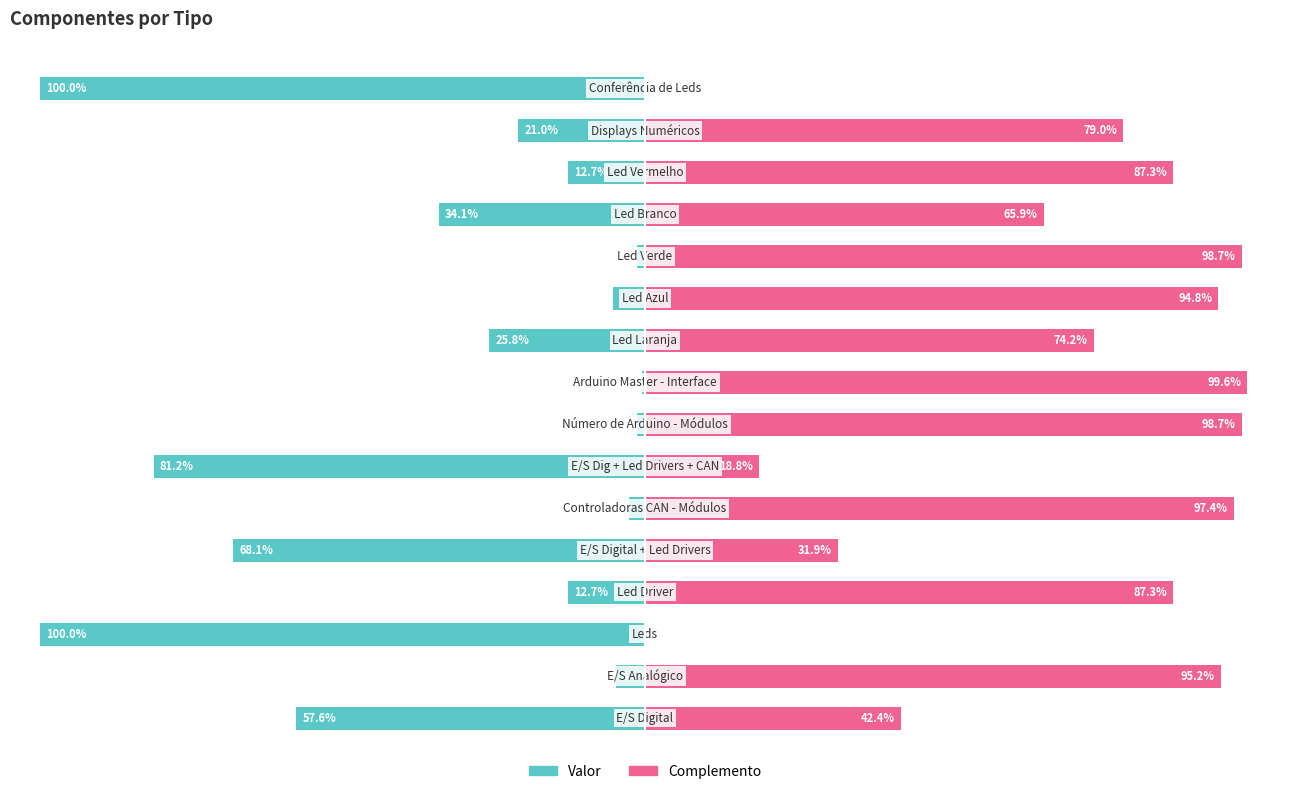

Reading right to left, extract all data points from this chart.

Valor: -100.0	-21.0	-12.7	-34.1	-1.3	-5.2	-25.8	-0.4	-1.3	-81.2	-2.6	-68.1	-12.7	-100.0	-4.8	-57.6
Complemento: 0.0	79.0	87.3	65.9	98.7	94.8	74.2	99.6	98.7	18.8	97.4	31.9	87.3	0.0	95.2	42.4